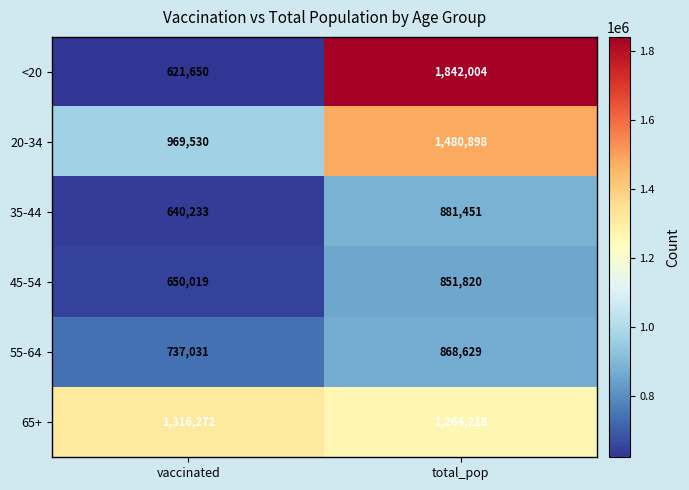

What is the total value across all series at vaccinated?

4934735